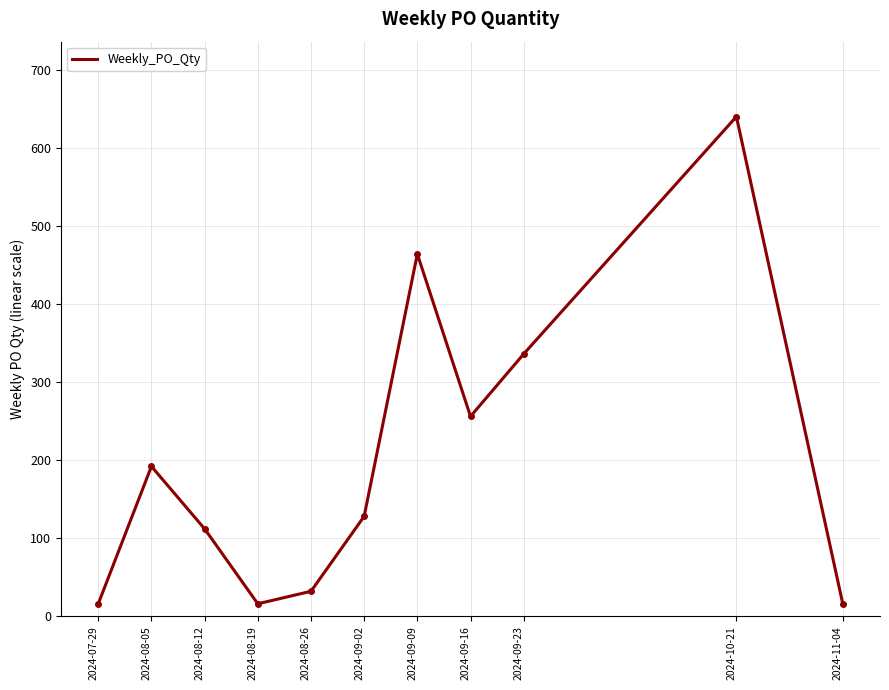

How many lines are shown in the chart?

1